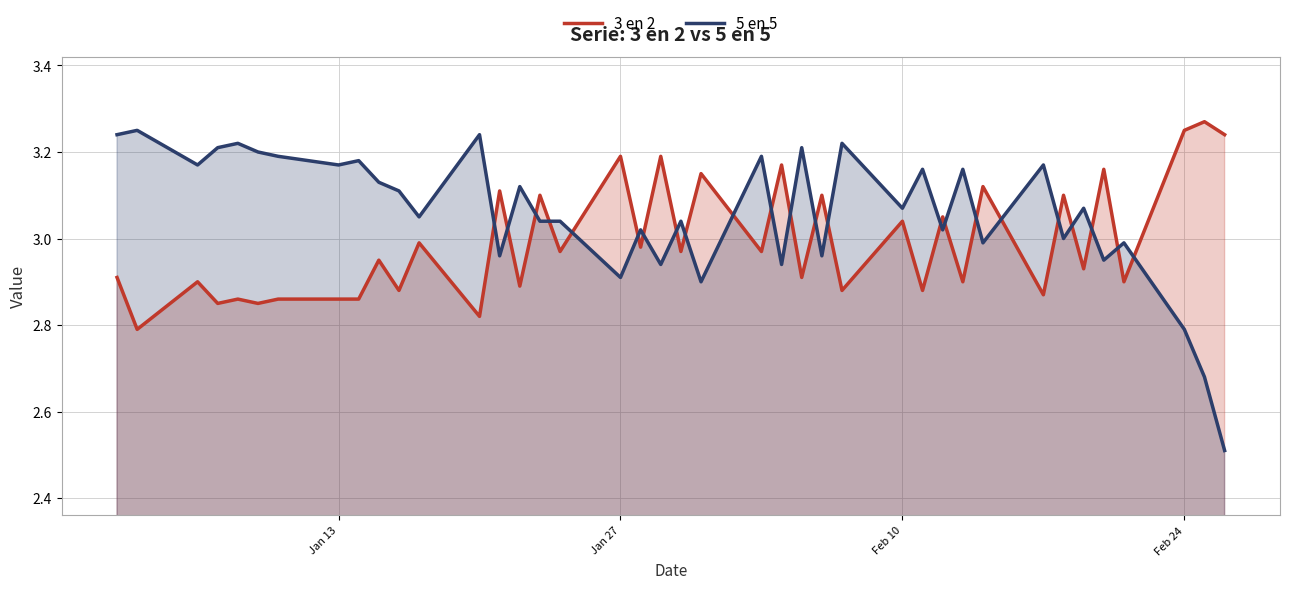

What is the minimum value shown in the chart?

2.5